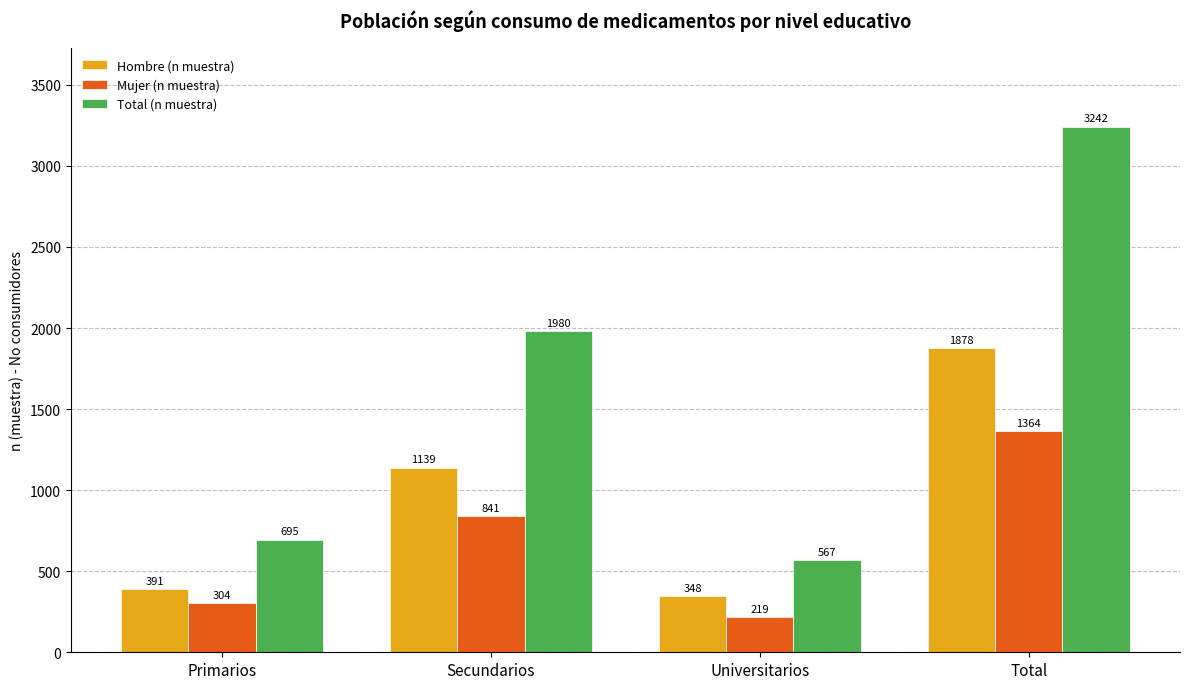

How many distinct data groups are displayed?

3